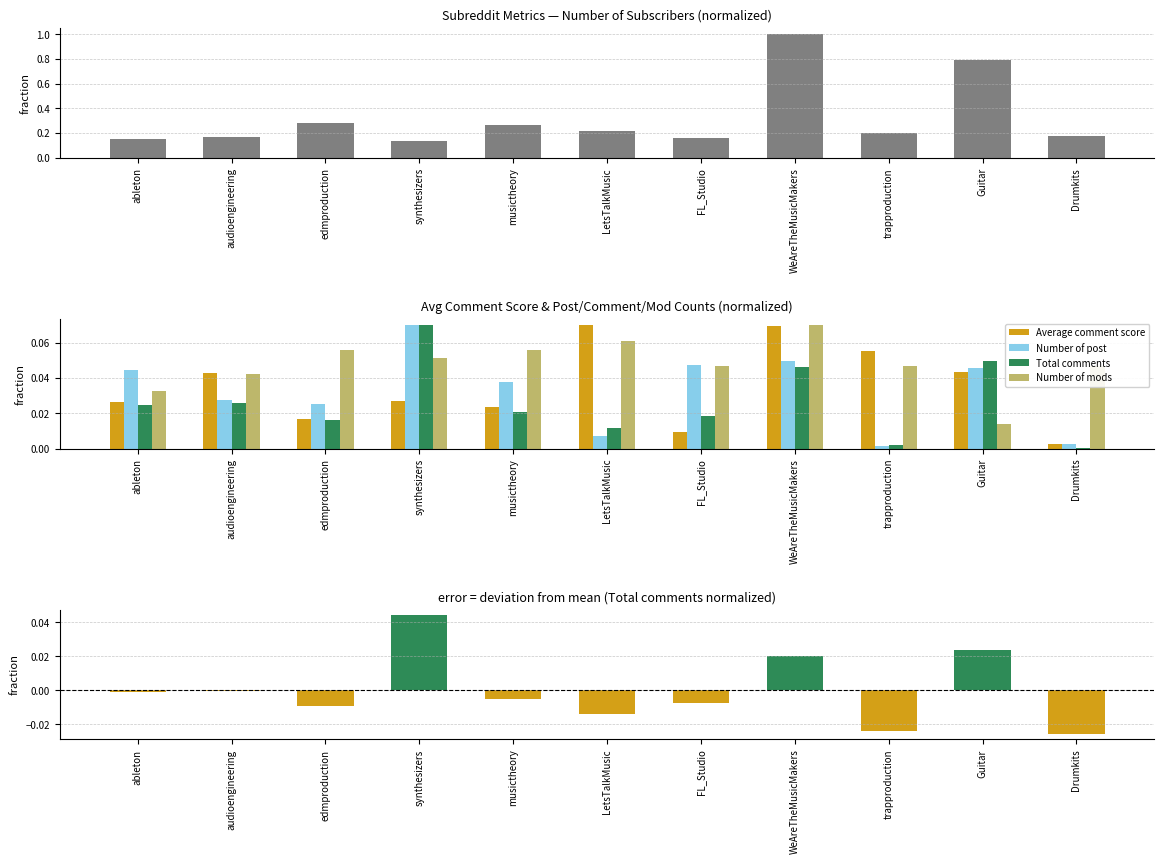

Which series has the widest spread of values?

Number of subscribers